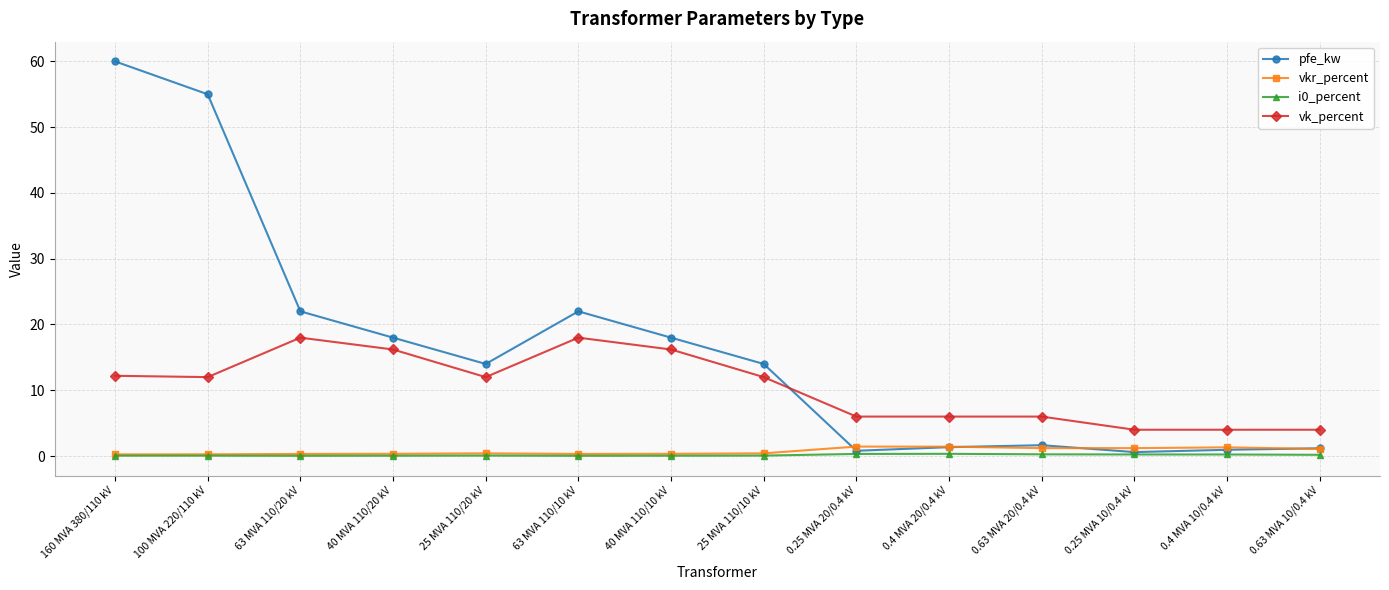

What is the label of the 14th point from the left?

0.63 MVA 10/0.4 kV